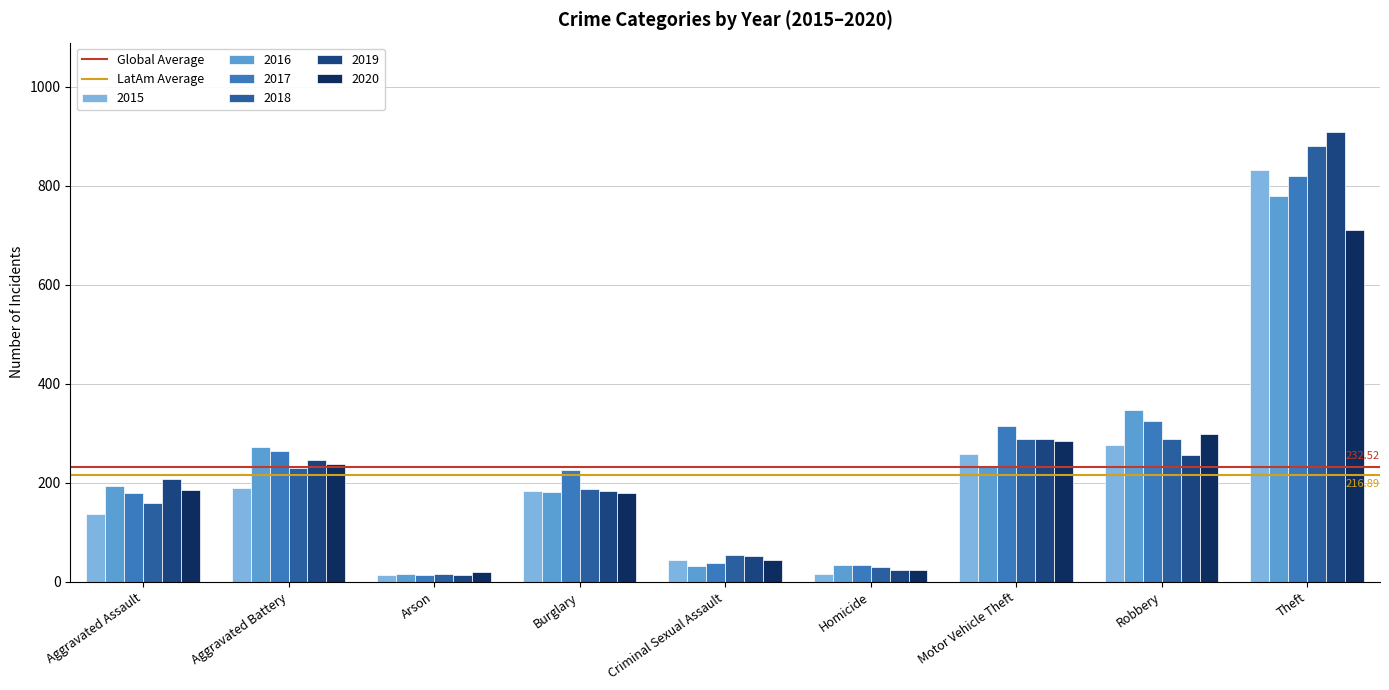

At which label is 2019 closest to 461?

Motor Vehicle Theft